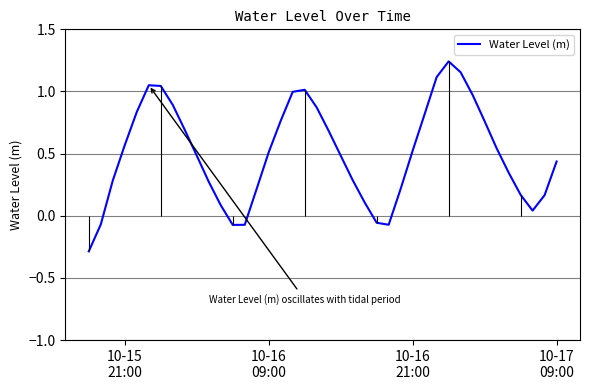

What is the minimum value for Water Level (m)?

-0.3